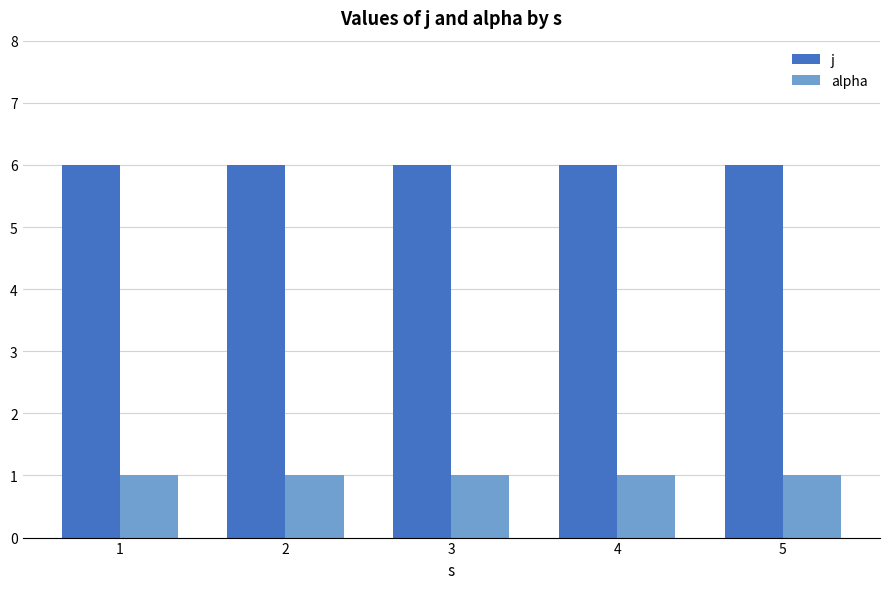

What is the maximum value for j?

6